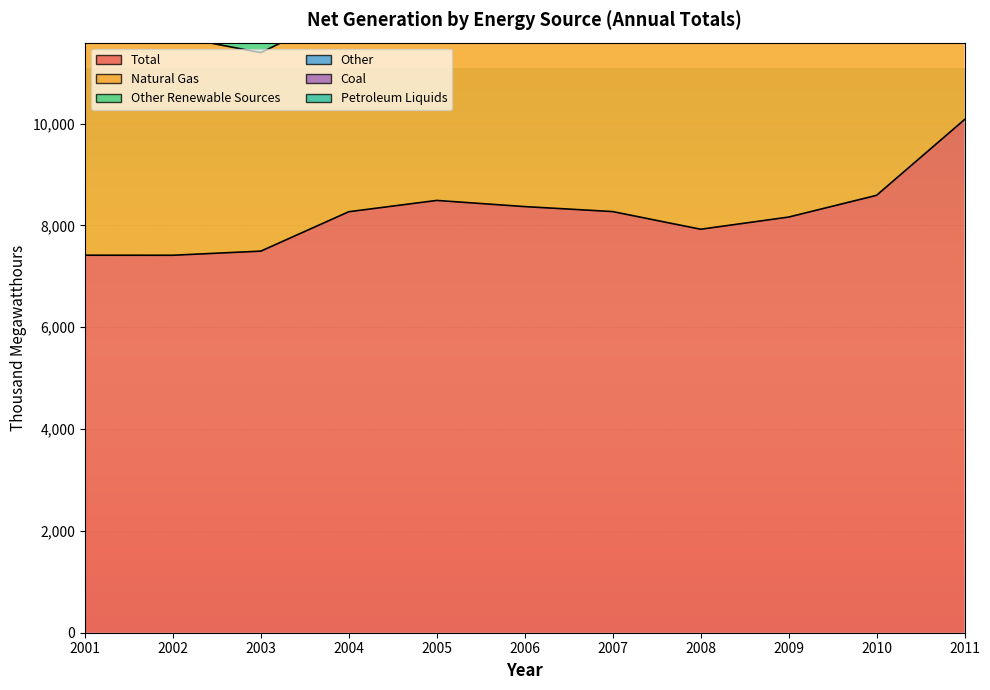

What is the difference between the highest and lowest values at 2008?

7920